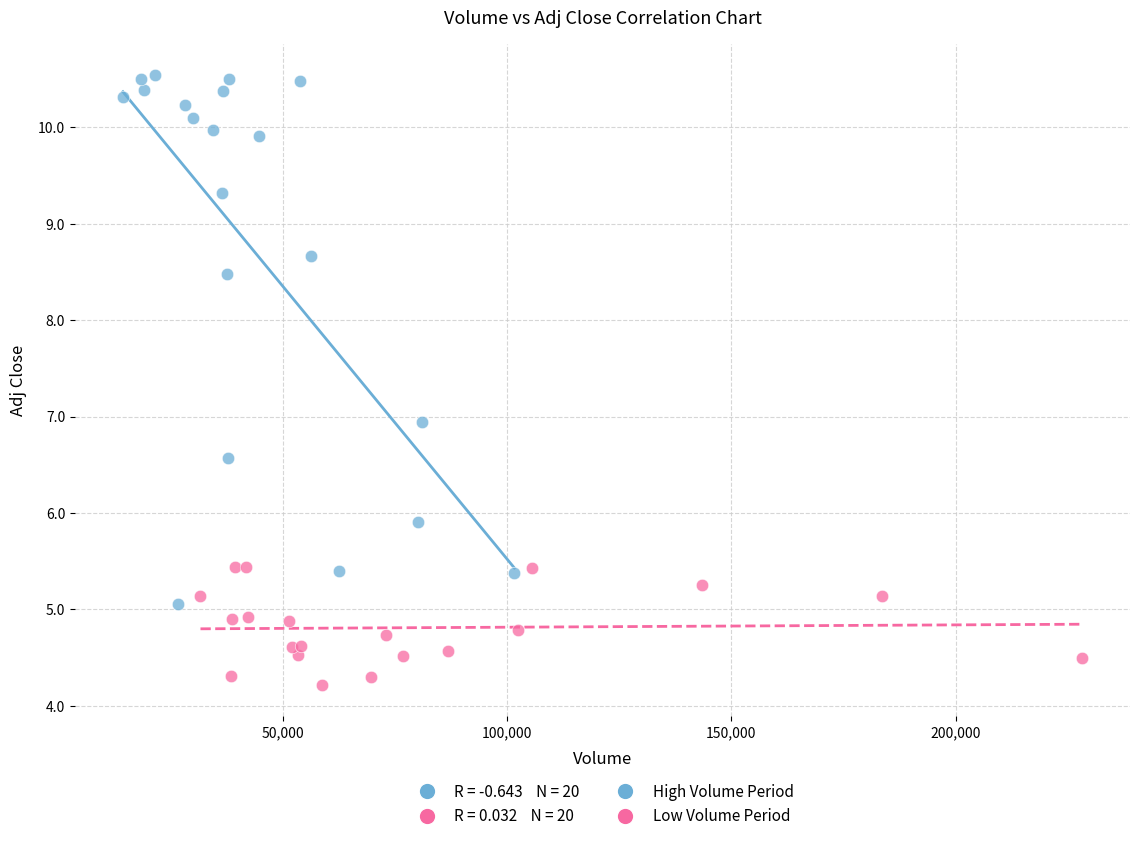

Which series contains the highest Y value?

High Volume Period